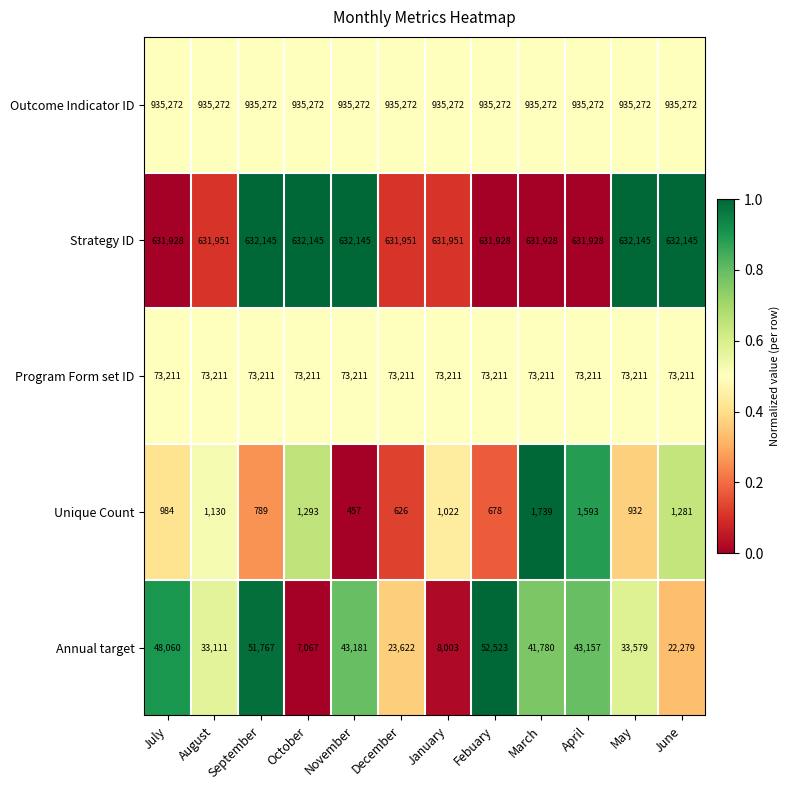

At which label does Unique Count first exceed 1022?

August